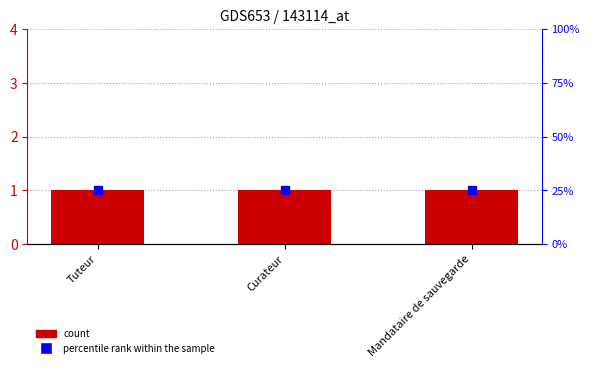

Reading right to left, list all the values displayed in this chart.

Level: 1	1	1
percentile rank within the sample: 25	25	25